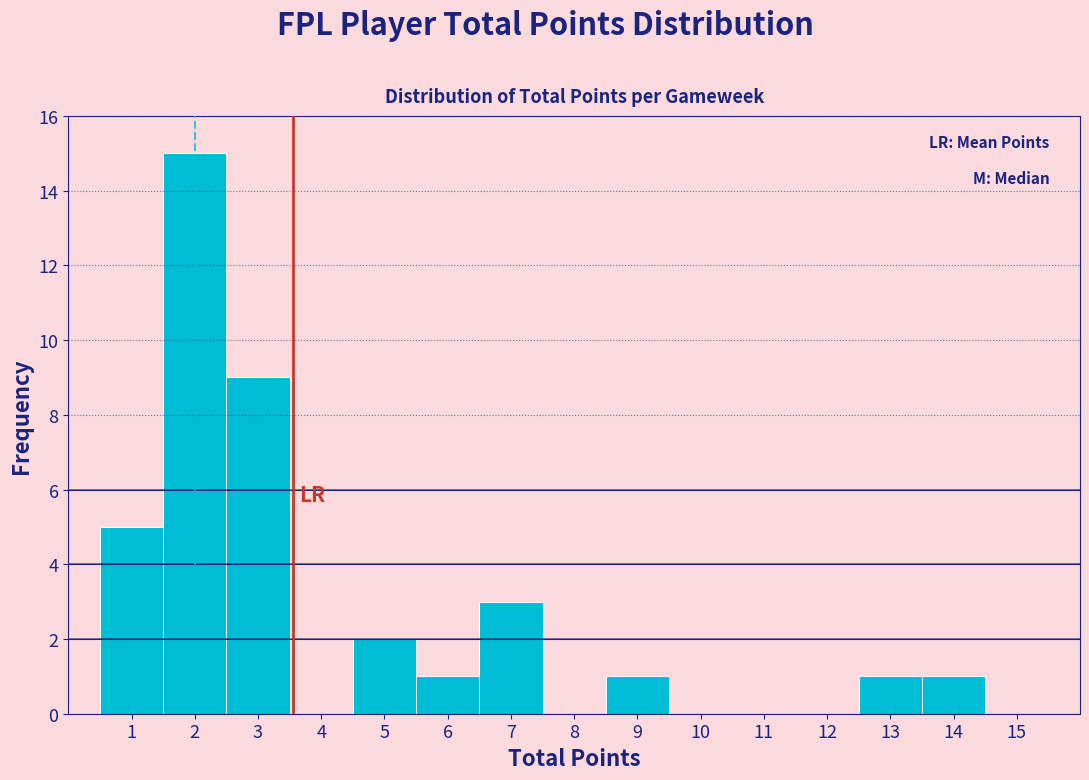

Over which range of the x-axis is the bar tallest?

1.5 to 2.5